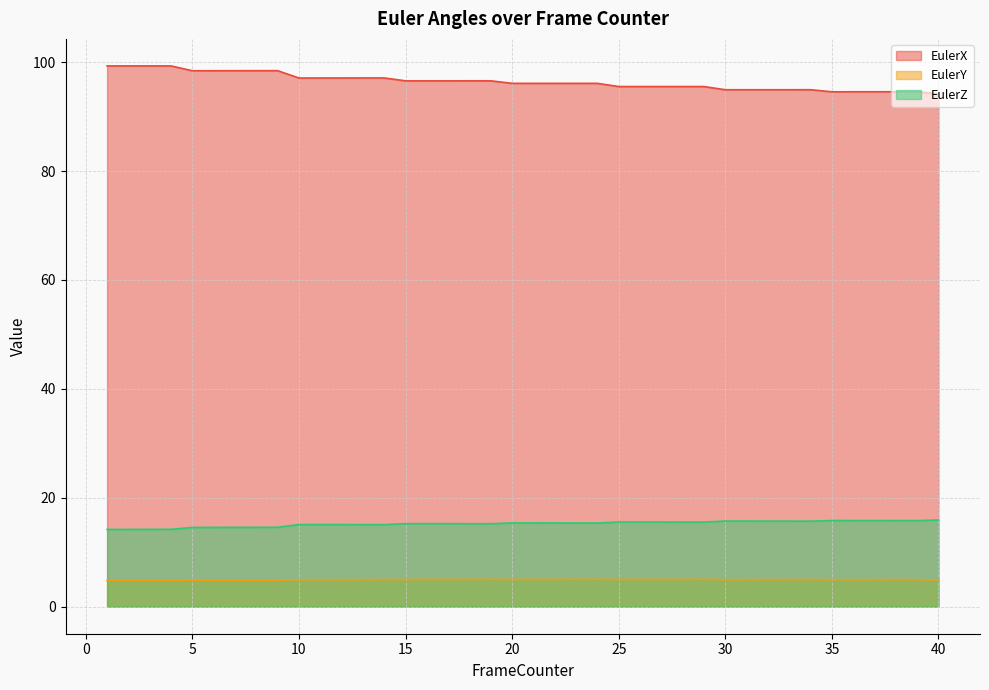

How many data points does each series have?

40